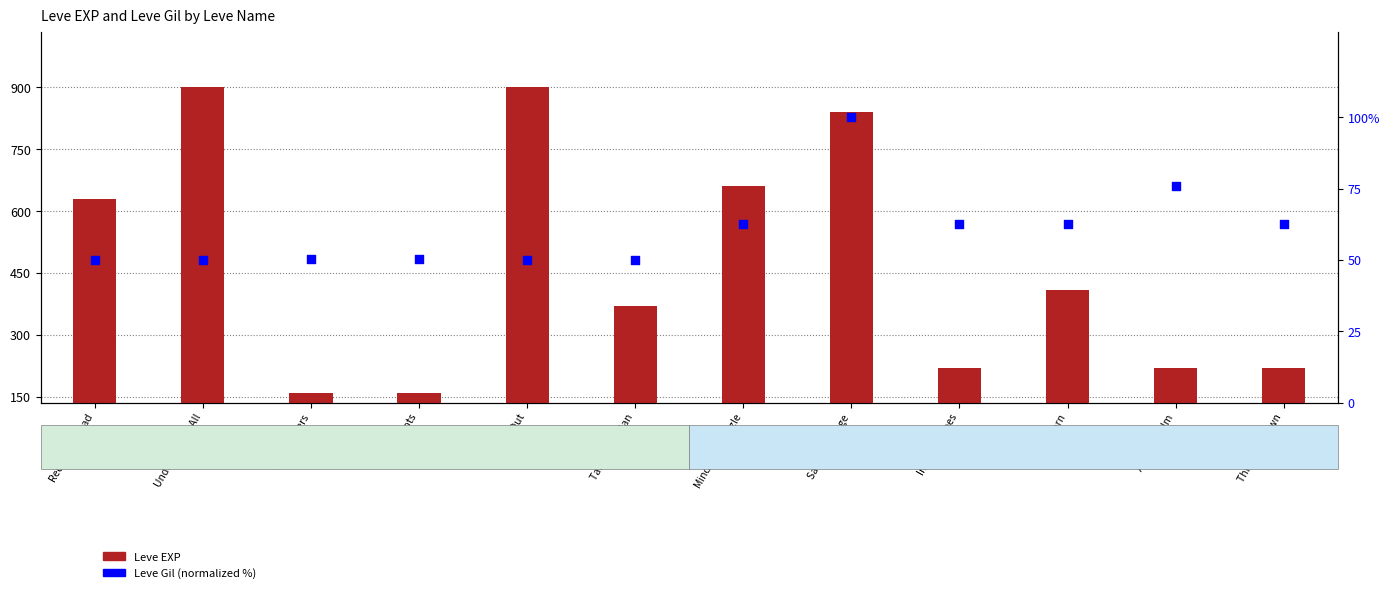

Which series has the largest total across all categories?

Leve EXP